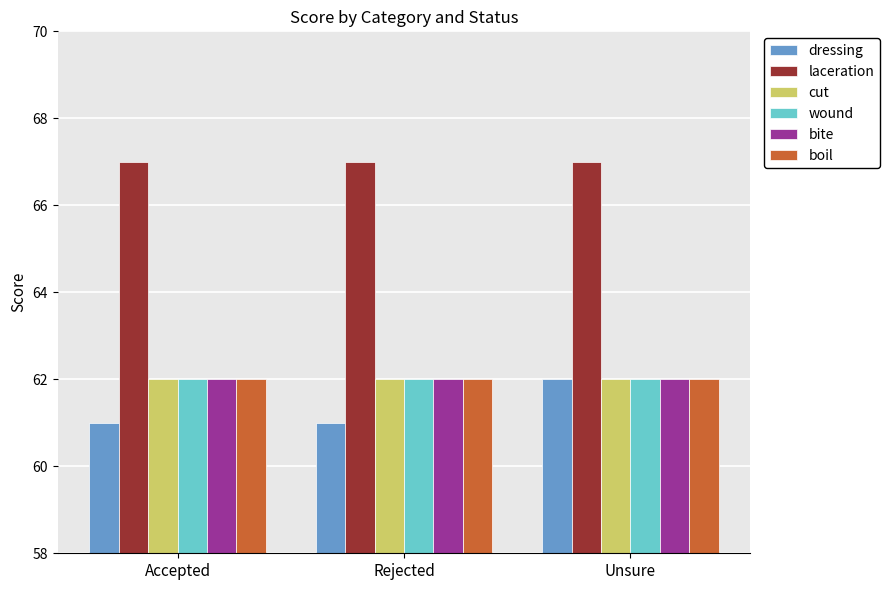

Does the chart contain any negative values?

No